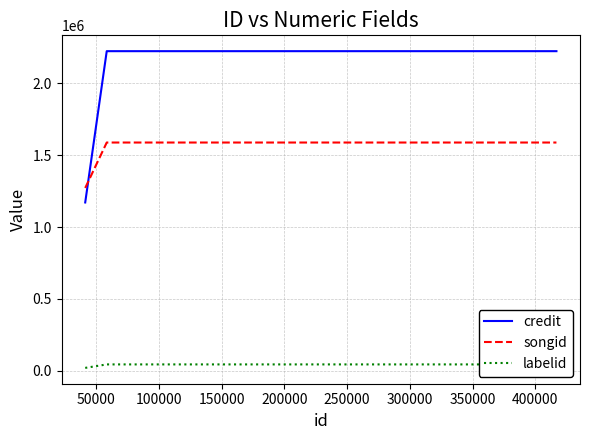

True or false: labelid and songid cross at least once.

False